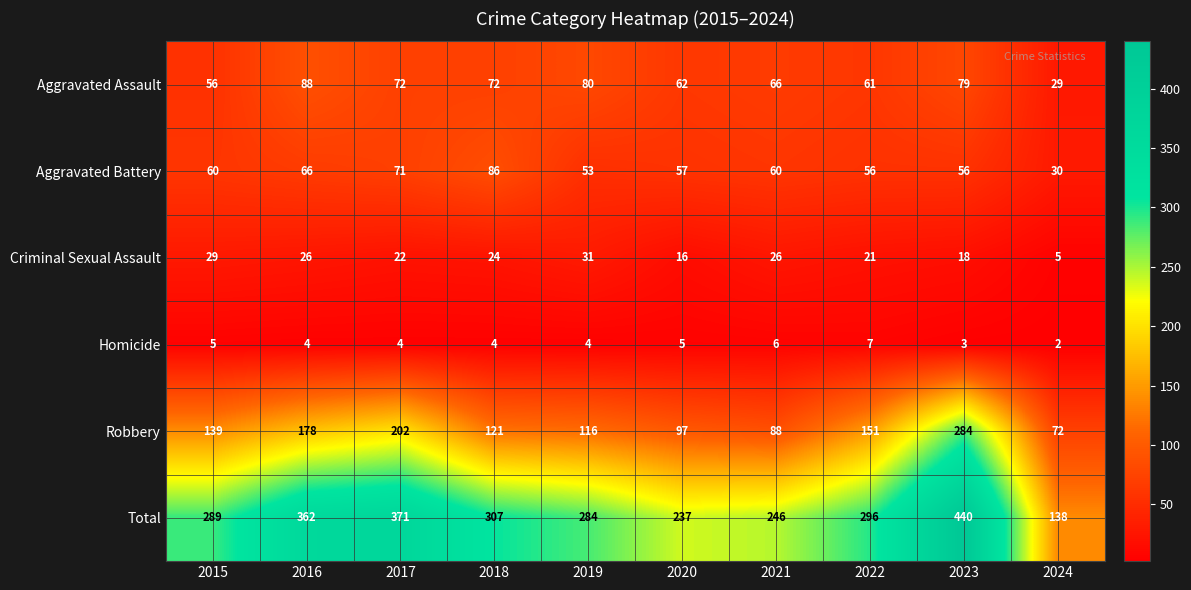

Which series has the largest total across all categories?

Total